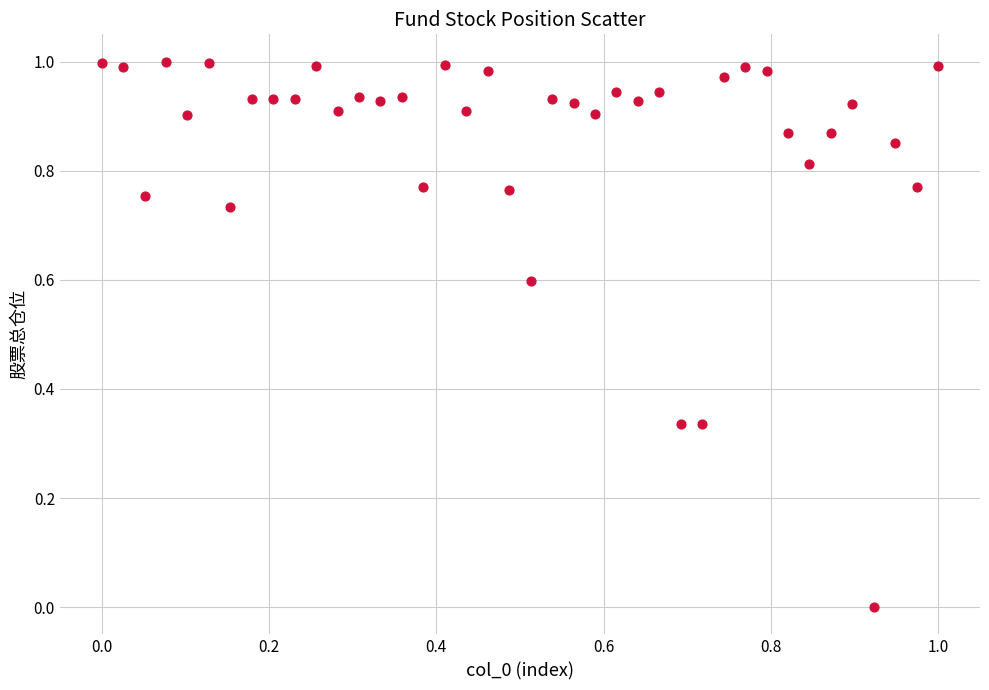

How many points are shown in the scatter plot?

40